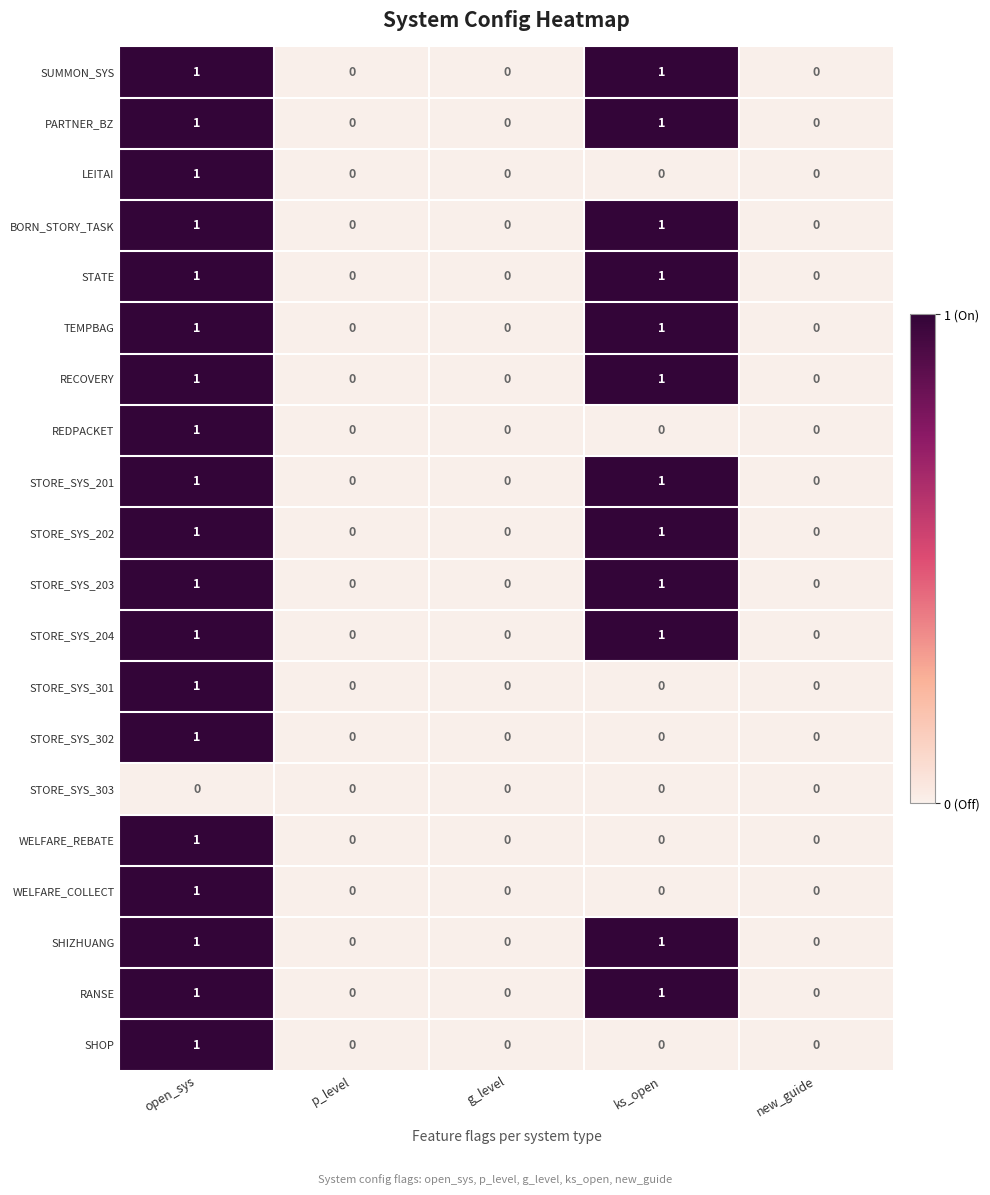

How many series are shown in this chart?

20